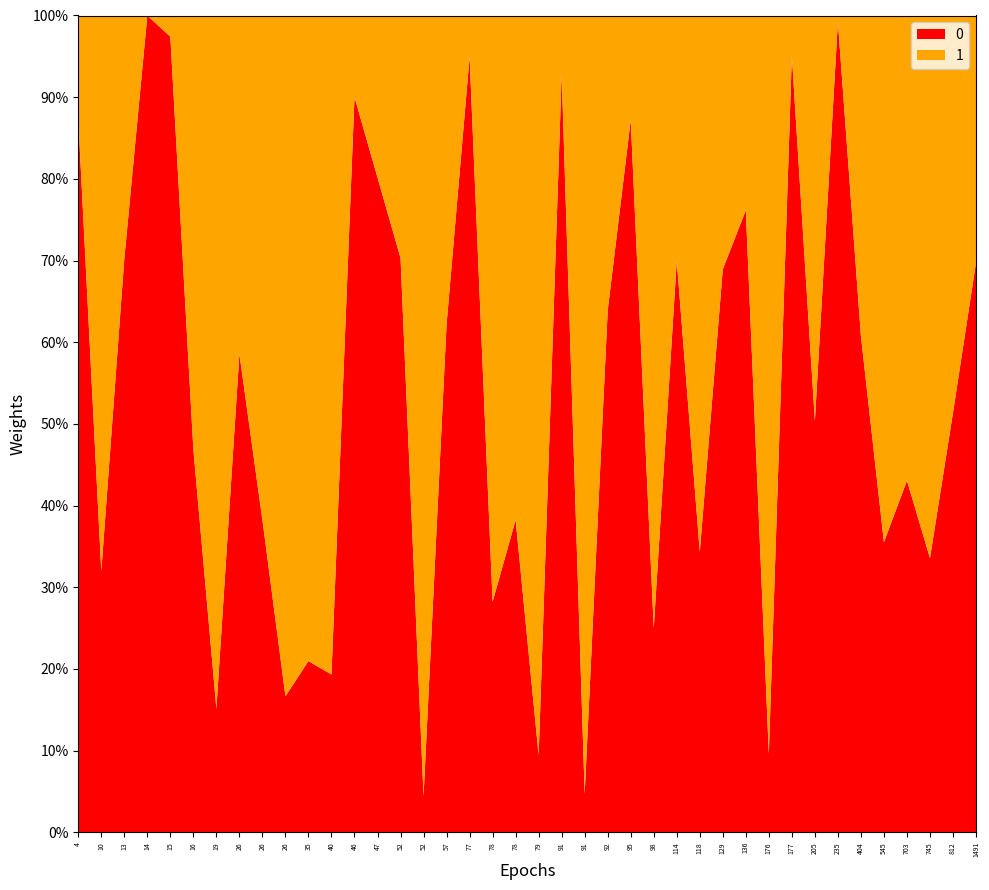

Reading left to right, list all the values displayed in this chart.

0: 91=180	52=405	77=820	91=11	177=959	19=5	78=65	703=183	4=62	235=4420	79=10	52=4	16=30	40=17	136=492	78=244	98=39	745=92	47=97	1491=936	13=132	10=16	35=13	176=5	92=260	812=132	26=65	205=134	118=180	404=493	95=879	129=142	57=209	545=103	114=331	46=252	14=67	15=75	26=39	26=6
1: 91=14	52=171	77=44	91=222	177=50	19=28	78=105	703=242	4=9	235=34	79=96	52=86	16=34	40=71	136=154	78=620	98=117	745=182	47=24	1491=406	13=56	10=34	35=49	176=47	92=147	812=125	26=46	205=132	118=344	404=318	95=129	129=64	57=127	545=187	114=142	46=28	14=0	15=2	26=63	26=30